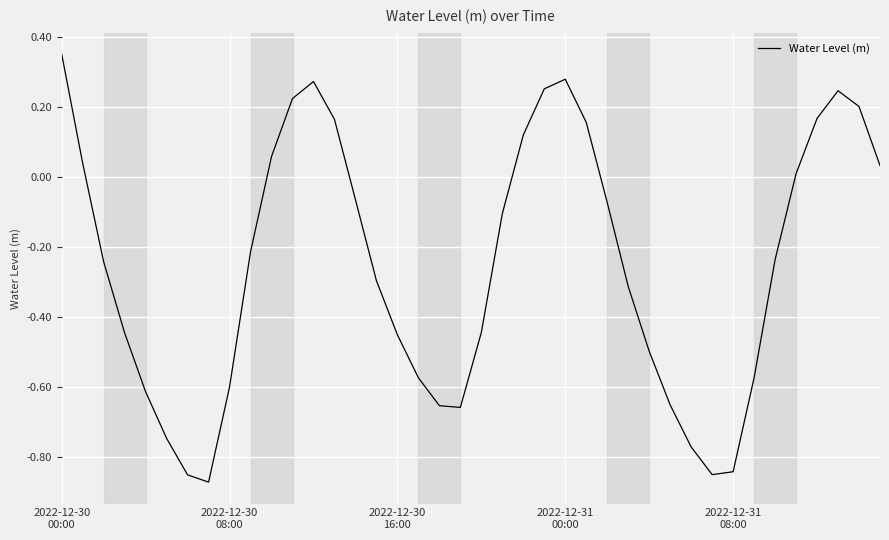

What is the difference between the maximum and minimum values?

1.2